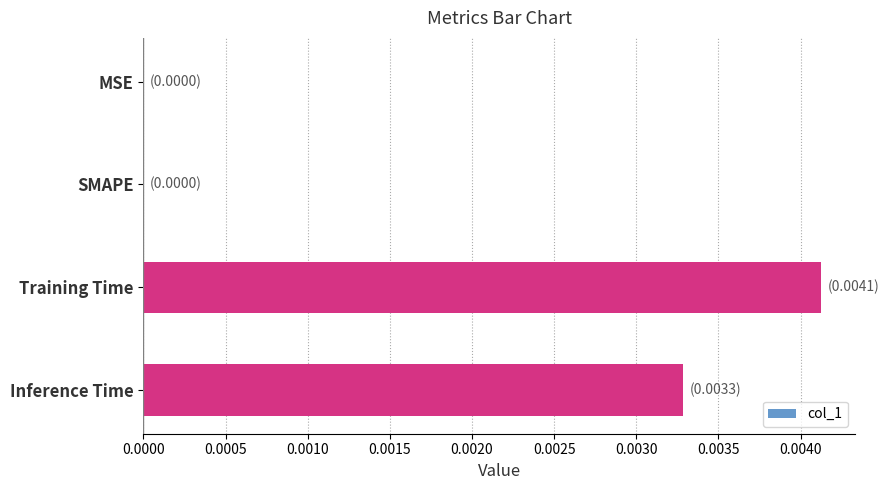

Is it true that the value at SMAPE is 0.0?

True